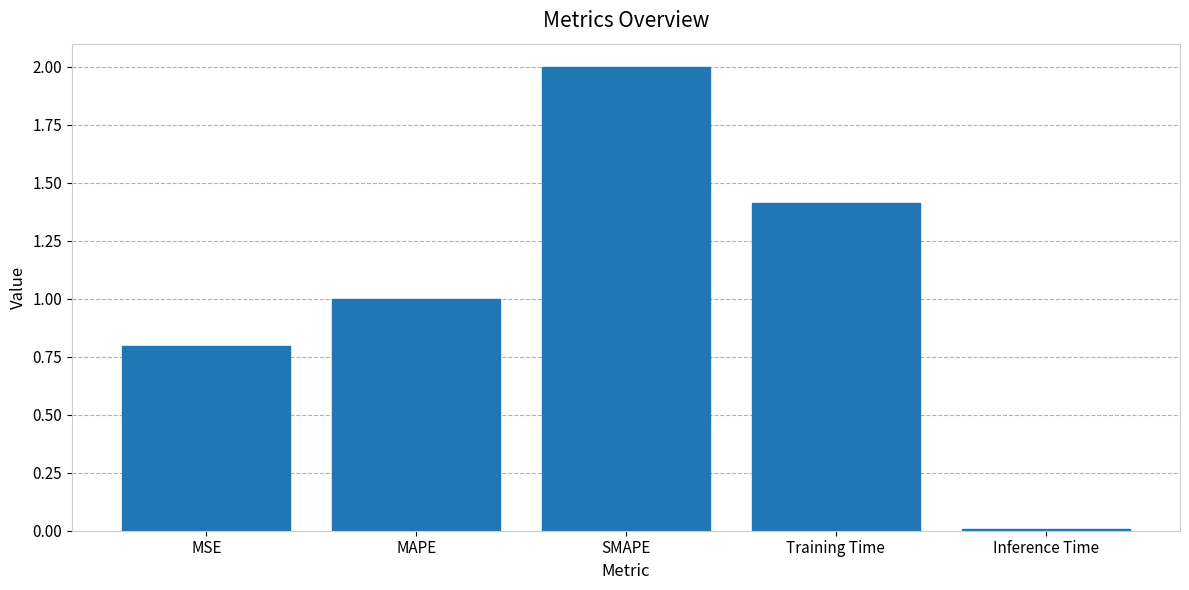

Which label corresponds to the smallest value in the chart?

Inference Time